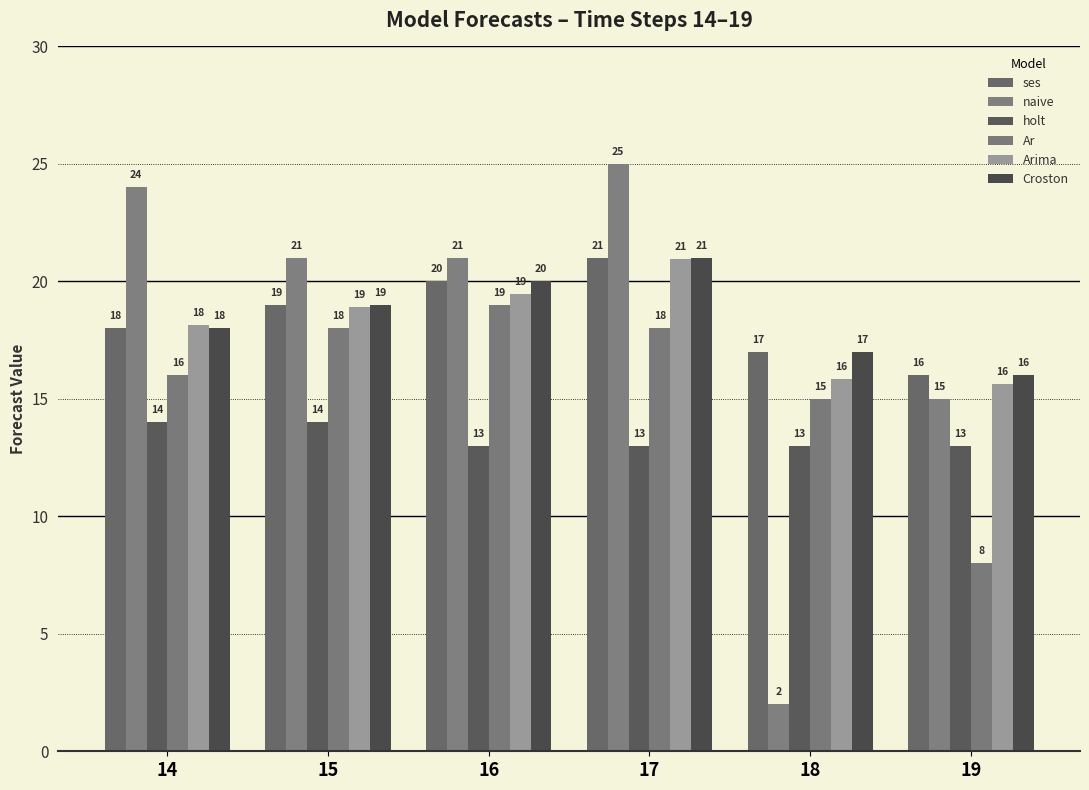

At which category is the sum across all series the highest?

17